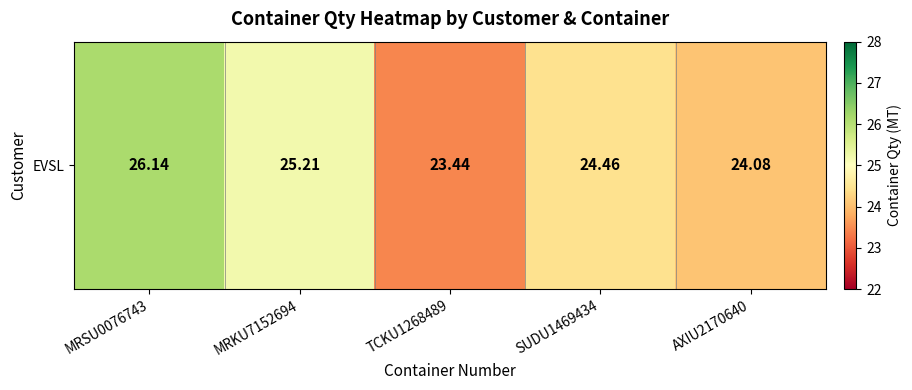

Approximately how many times larger is the value at TCKU1268489 compared to MRKU7152694?

0.9